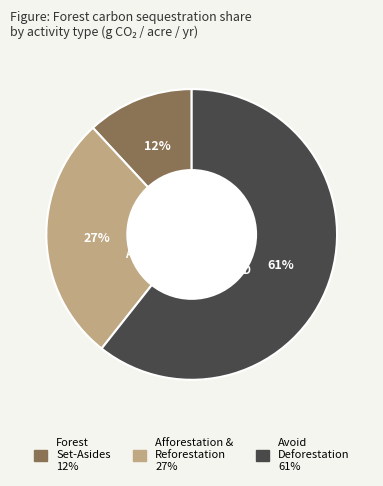

To the nearest percent, what is the difference between the largest and smallest slice percentages?

49%